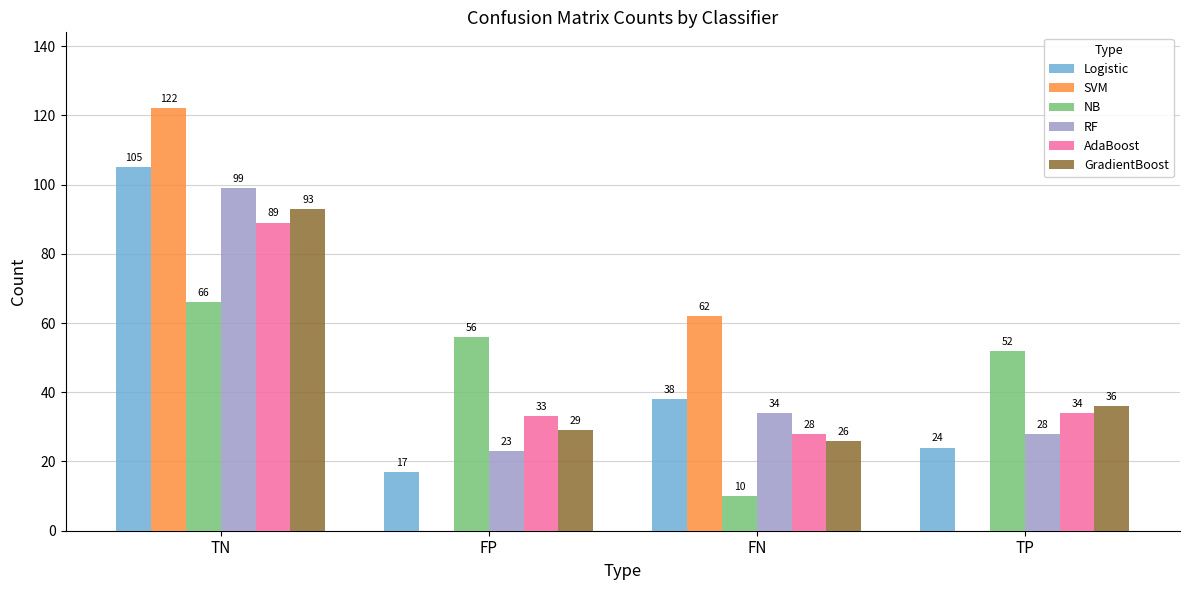

Is the value of Logistic at TP greater than the value of NB at TP?

No